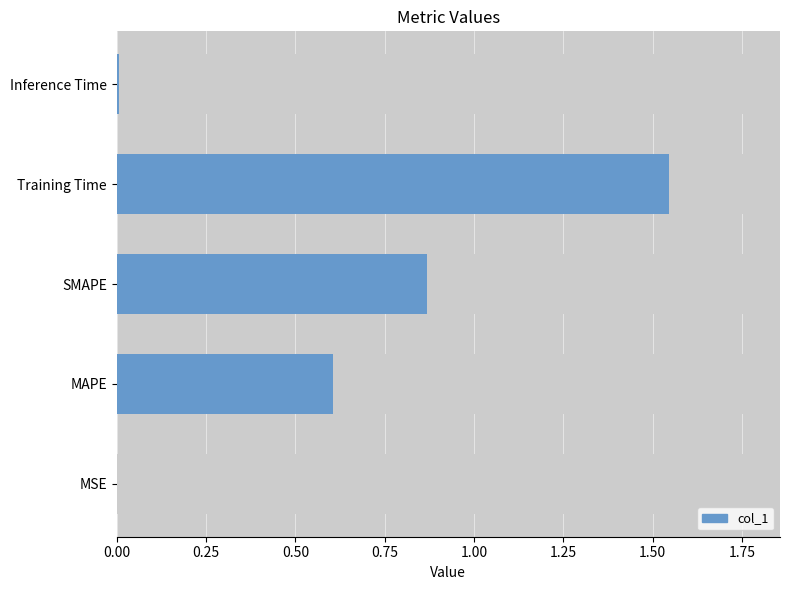

How many distinct data groups are displayed?

1